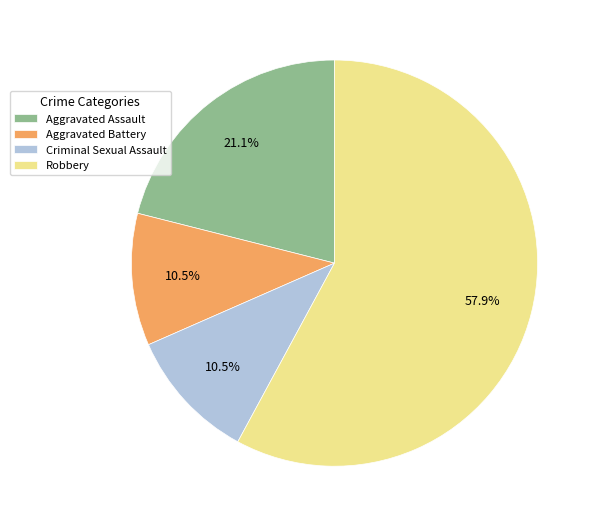

How many slices are in this pie chart?

4